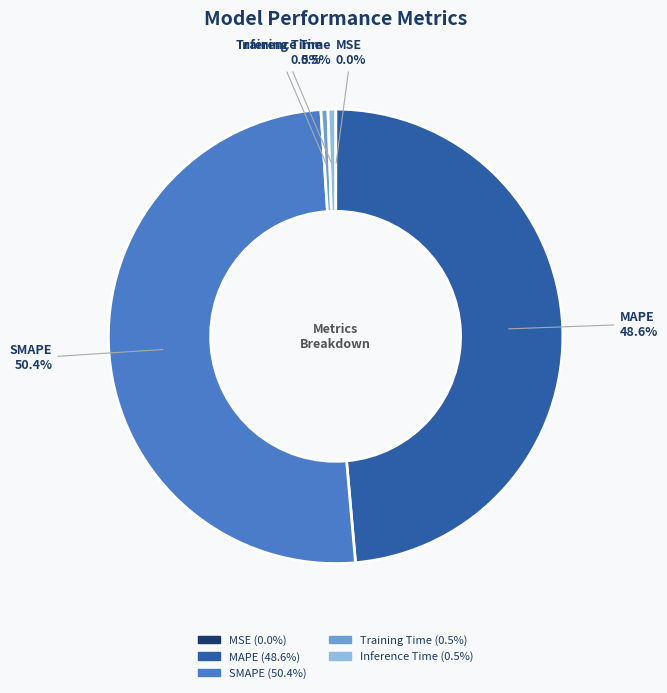

To the nearest percent, what percentage of the pie is MAPE?

49%